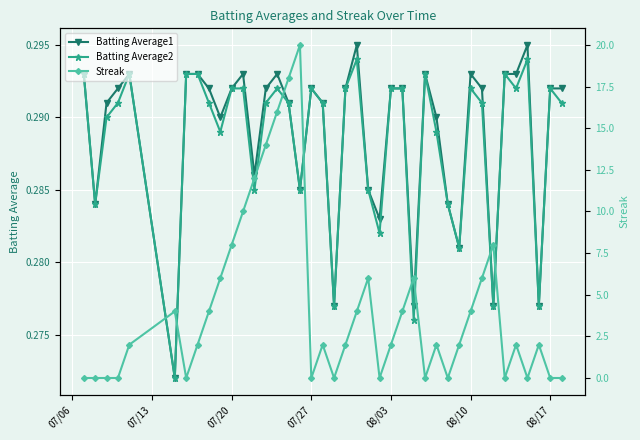

In Batting Average2, how many points are lower than both neighbors (excluding endpoints)?

12